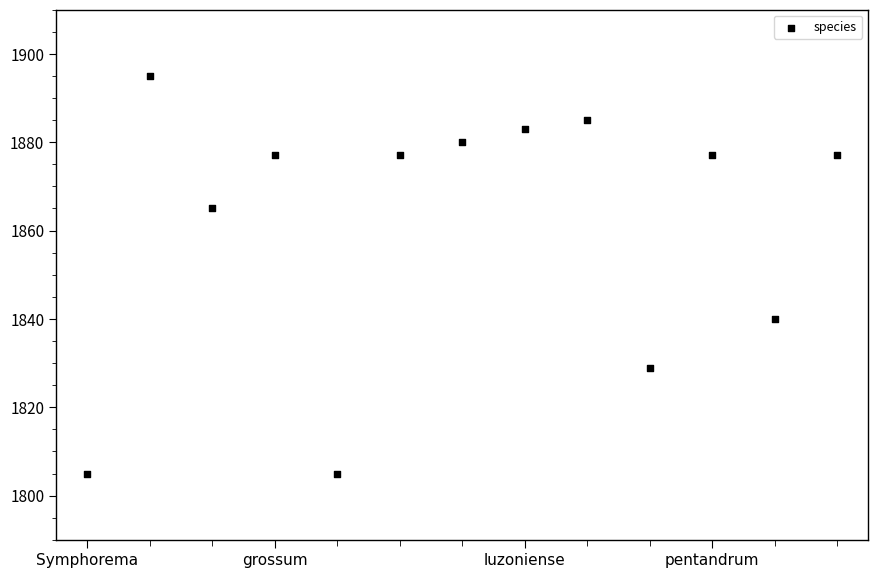

What is the range of Y values (max minus min)?

90